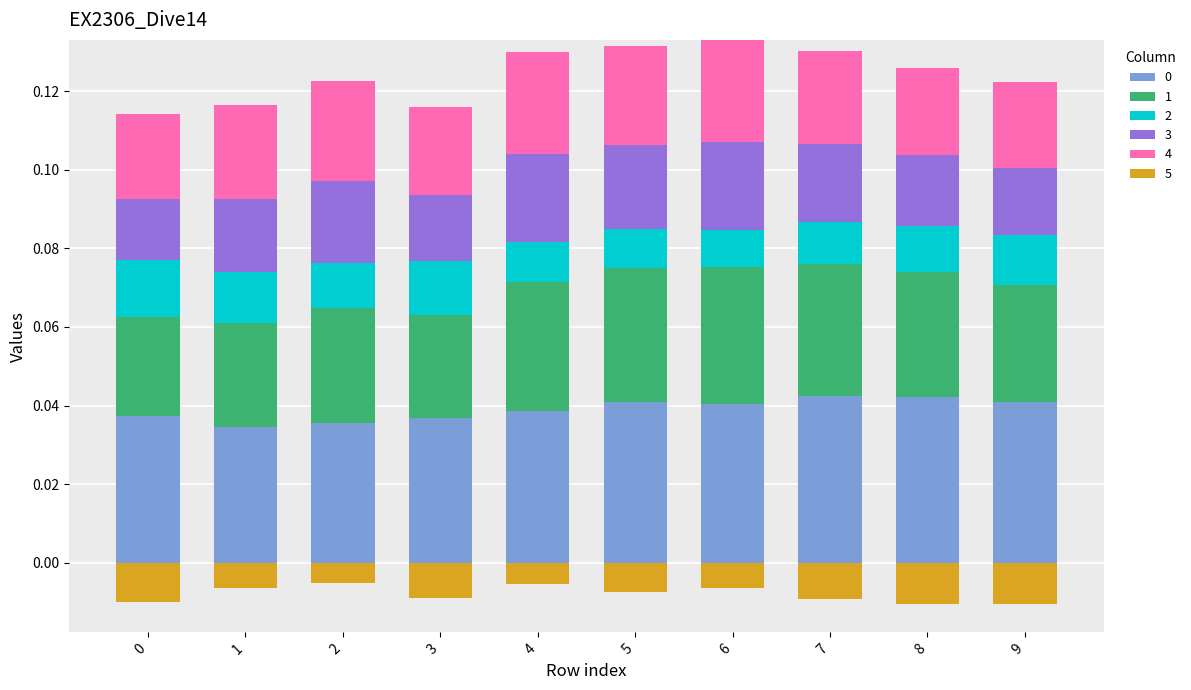

What is the total value across all series at 5?

0.1